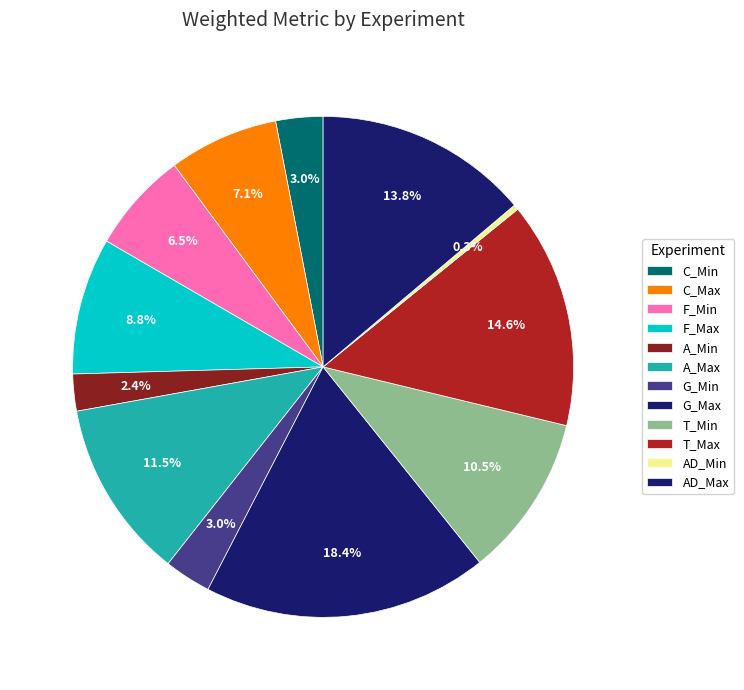

What percentage is the G_Min slice, to the nearest percent?

3%